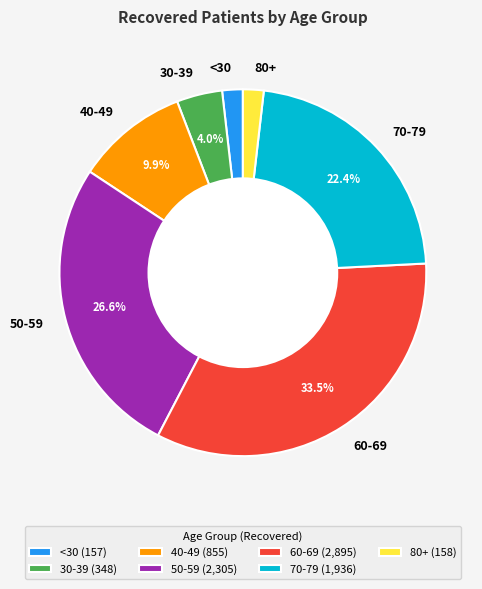

Does 80+ account for over 50% of the chart?

No